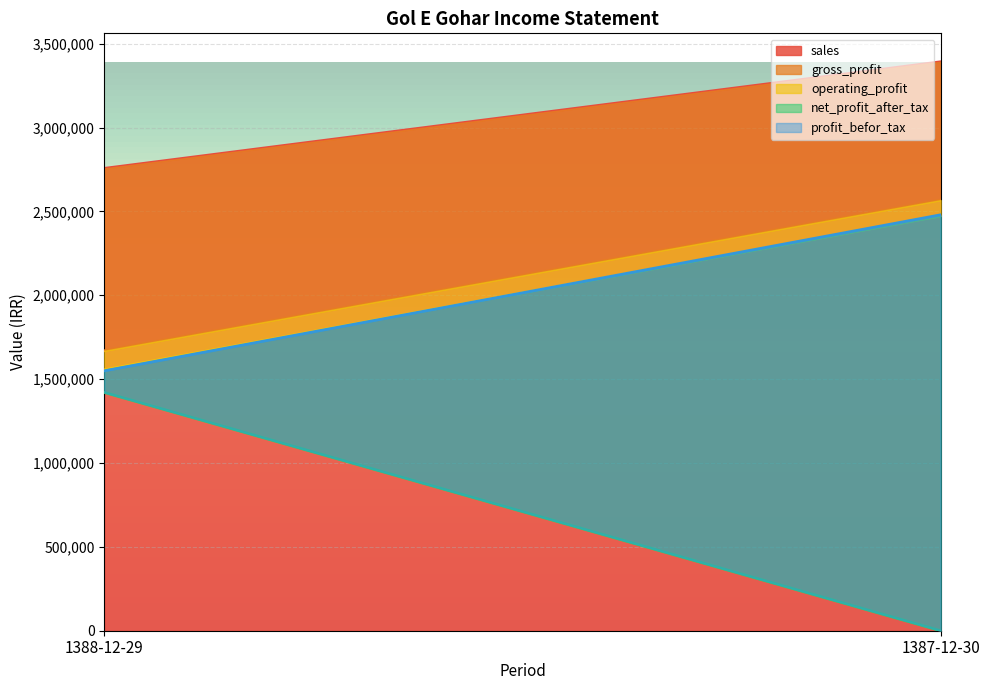

At 1388-12-29, list the series in order from smallest to largest.

net_profit_after_tax, profit_befor_tax, operating_profit, gross_profit, sales